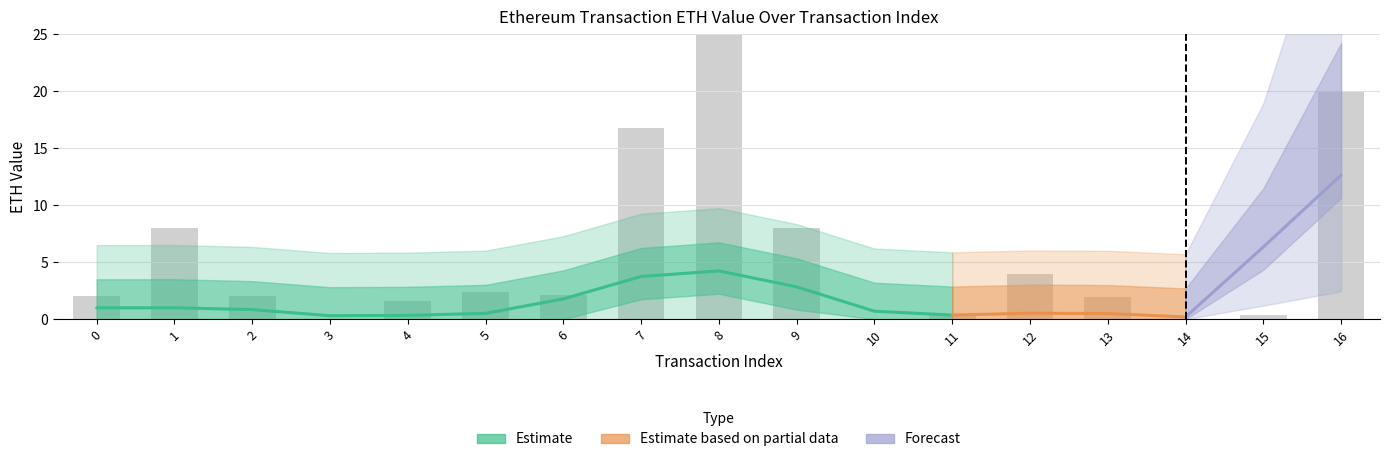

Reading left to right, list all the values displayed in this chart.

2.0	8.0	2.0	0.0	1.6	2.4	2.1	16.8	26.0	8.0	0.0	0.4	4.0	2.0	0.0	0.4	20.0